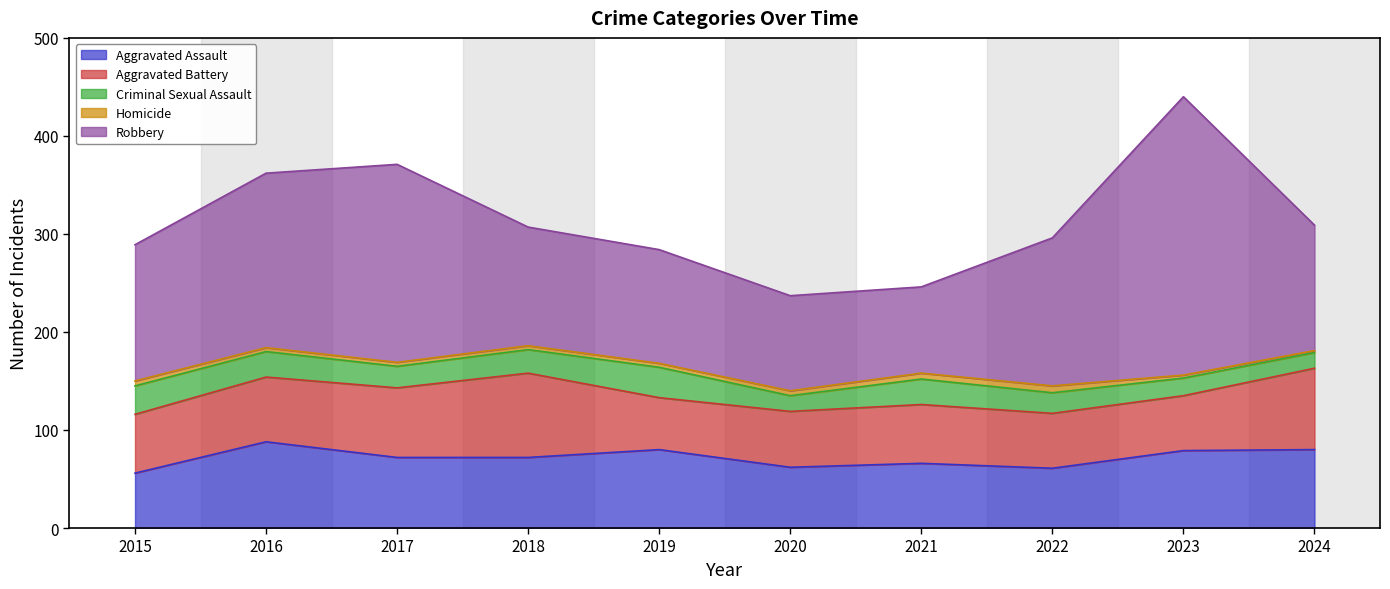

What is the sum of the Homicide values at 2024 and 2021?

8